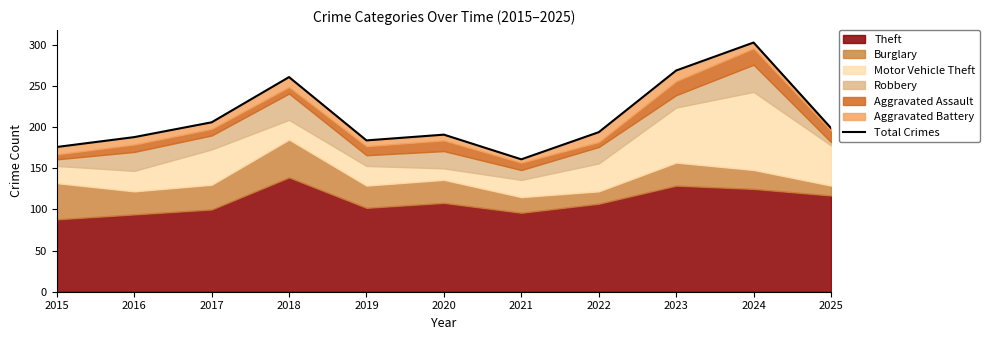

Between 2019 and 2022, which is larger?

2022